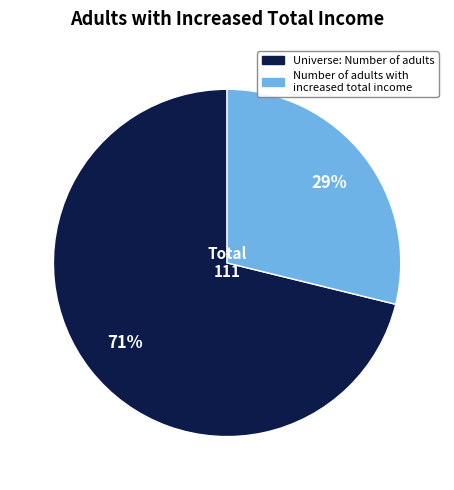

To the nearest percent, what is the difference between the largest and smallest slice percentages?

42%